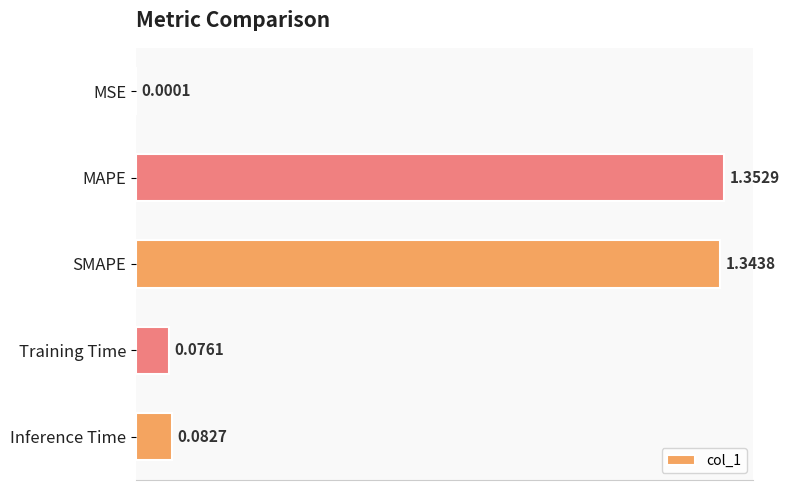

Which category has the highest value across all series?

MAPE